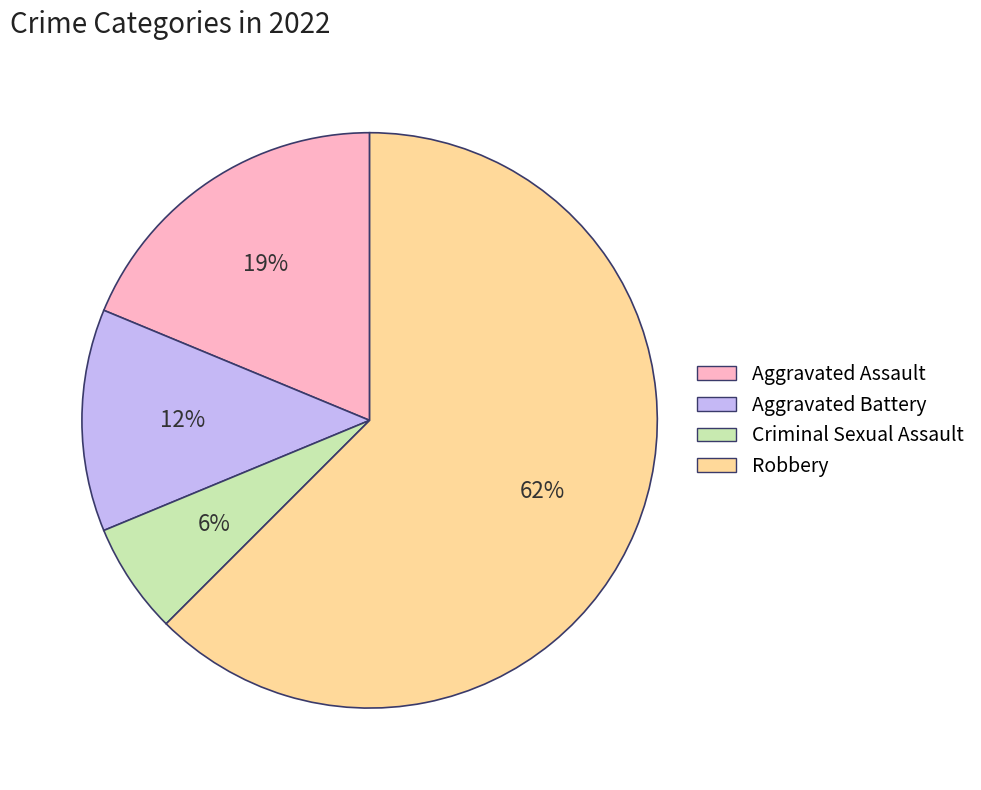

How many slices are in this pie chart?

4